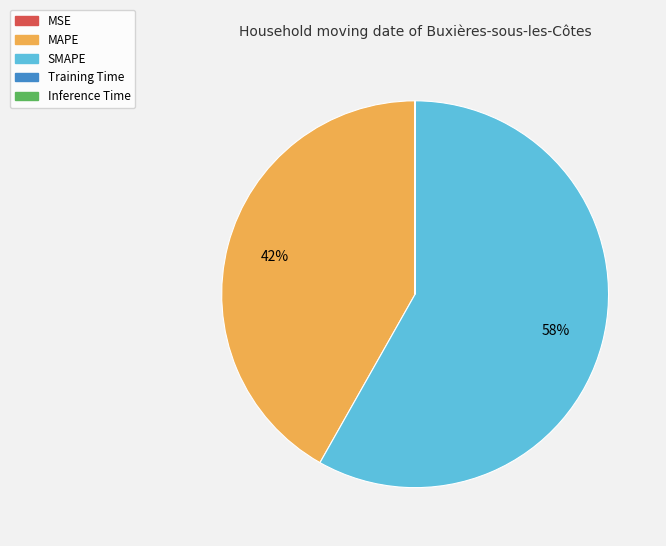

To the nearest percent, what percentage of the pie is SMAPE?

58%